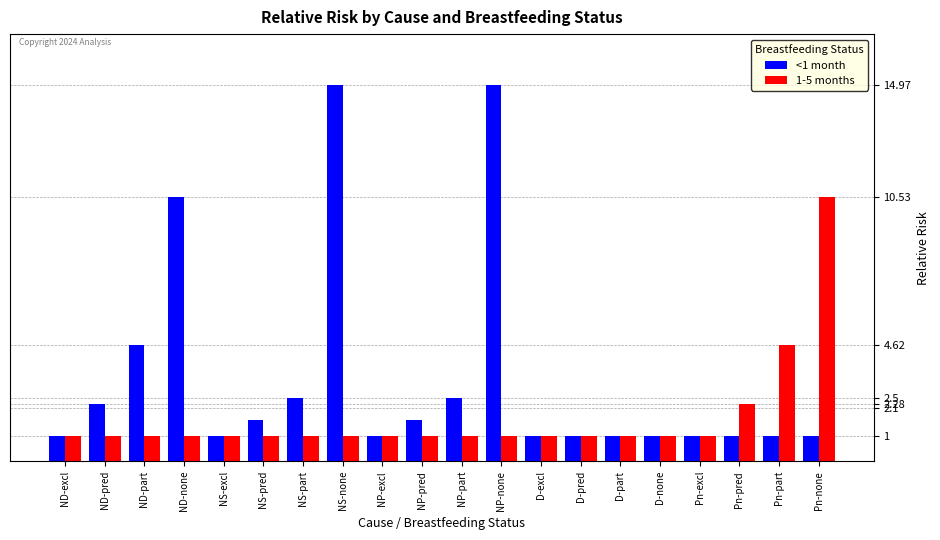

List the series in order of their peak value, highest first.

<1 month, 1-5 months